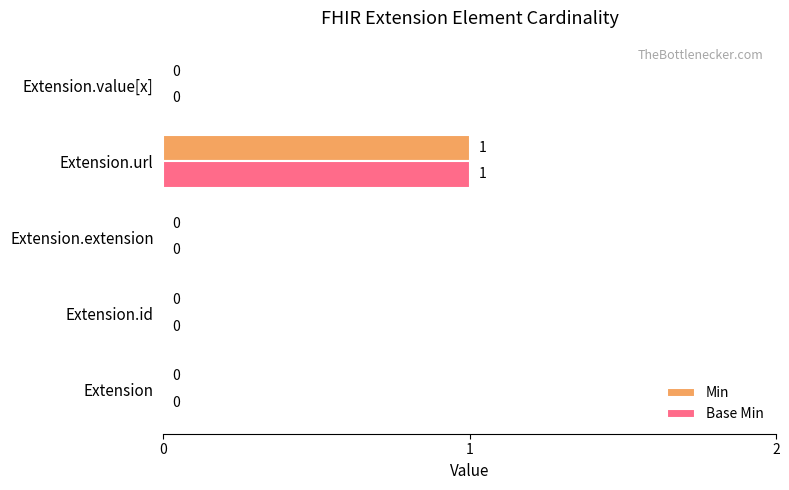

Count the Min values in the range 0 to 1.

5